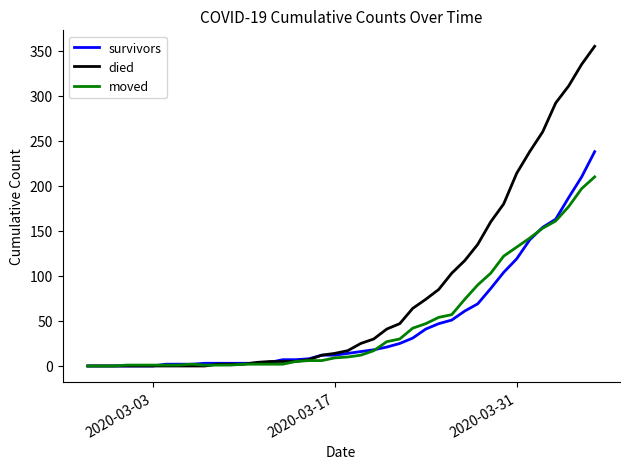

What are all the series names shown in the legend?

survivors, died, moved